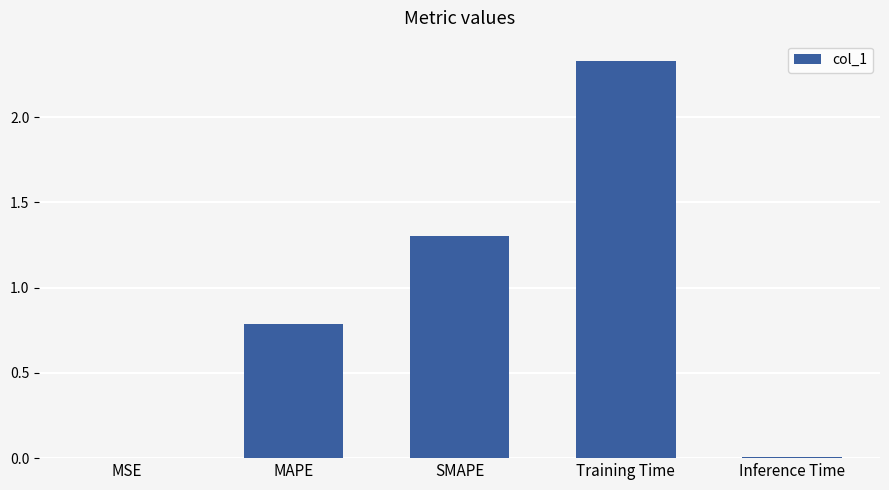

What is the sum of all values?

4.4